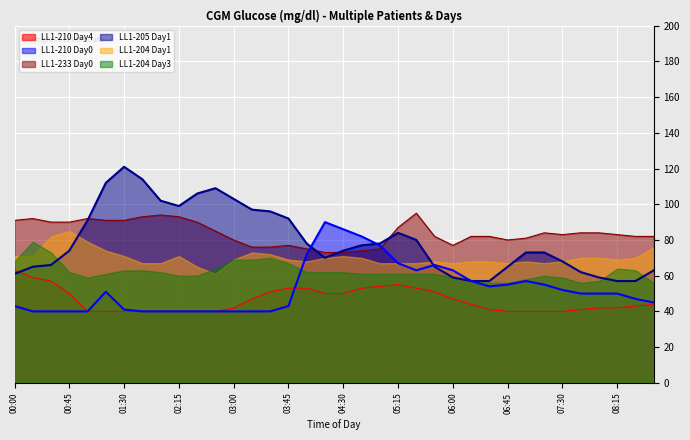

Which series has the largest total across all categories?

LL1-233 Day0